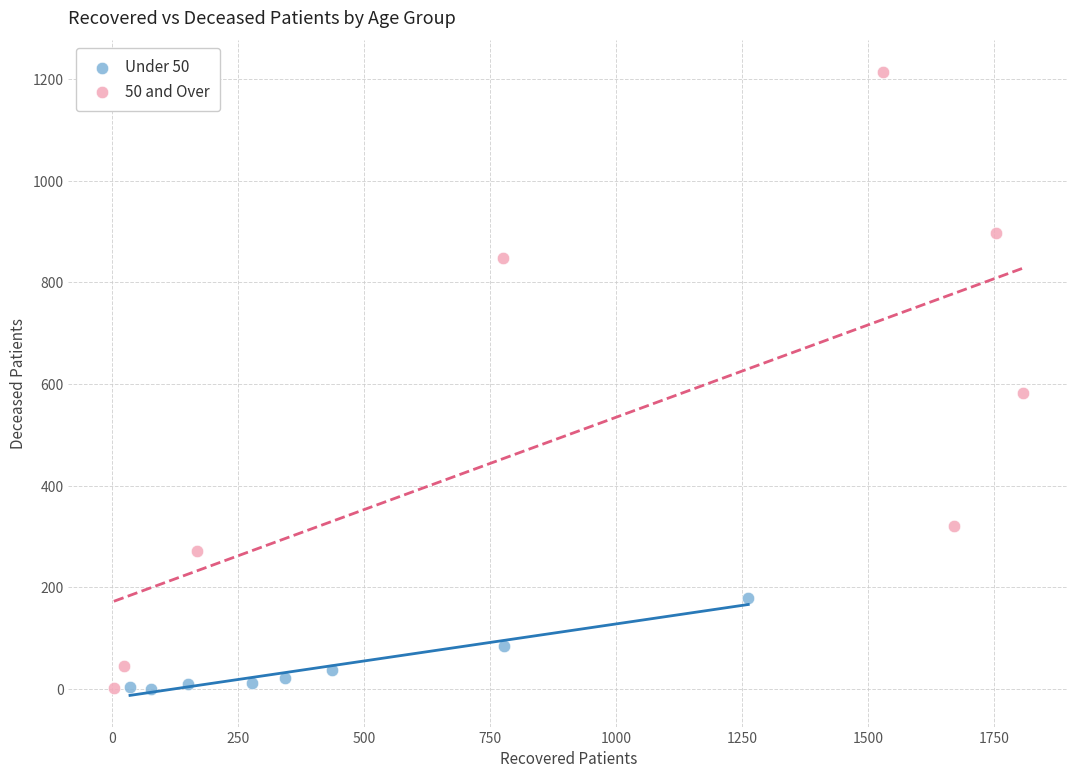

Which series has the widest spread of Y values?

50 and Over